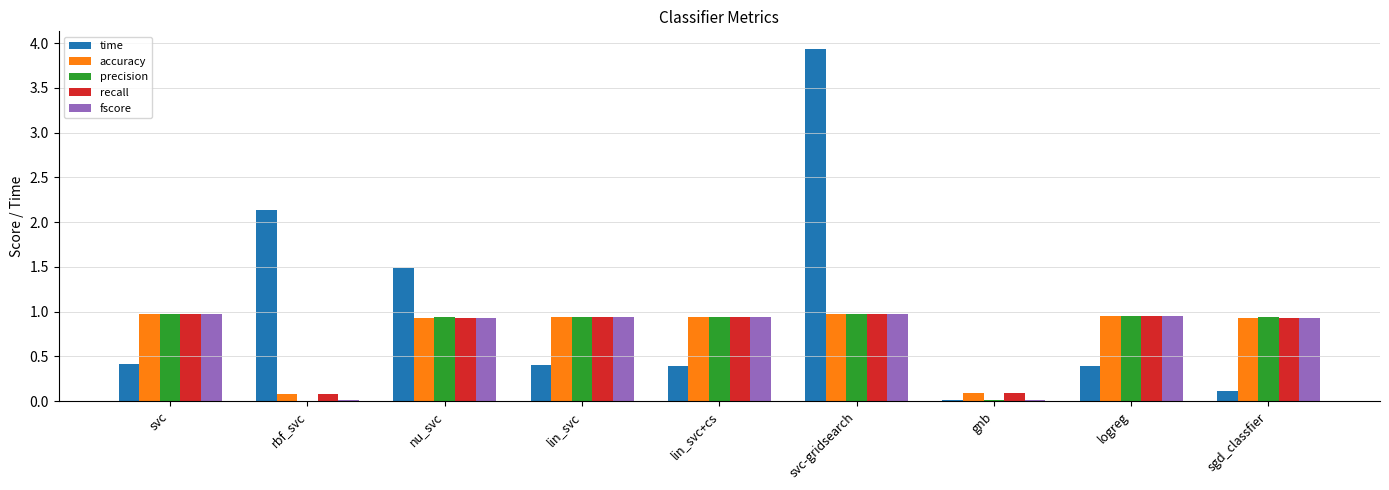

What is the sum of all fscore values?

6.7